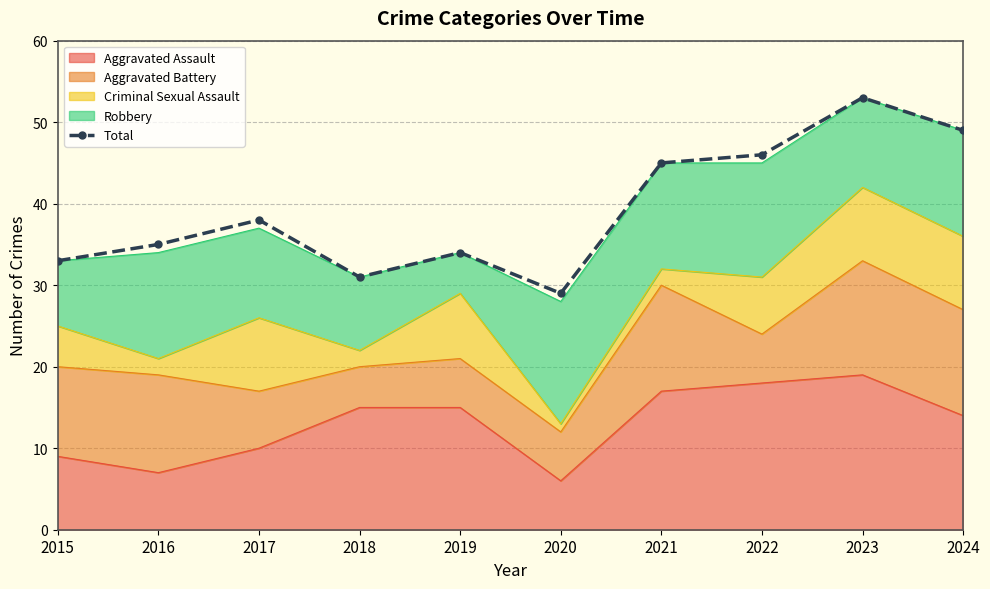

What is the average value?

39